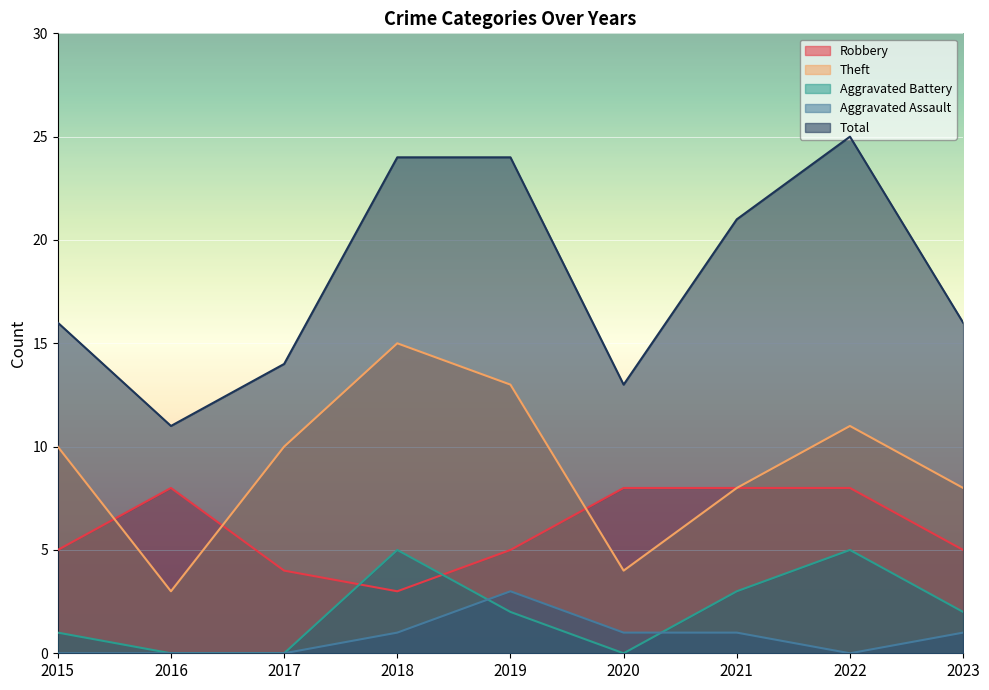

True or false: Total and Aggravated Assault intersect in this chart.

False